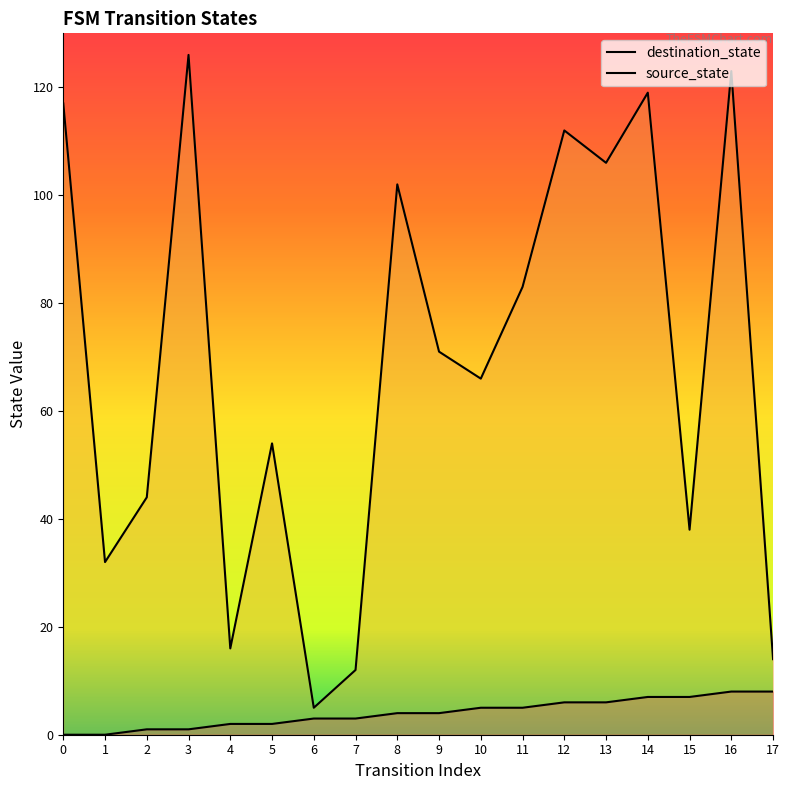

What is the minimum value for destination_state?

5